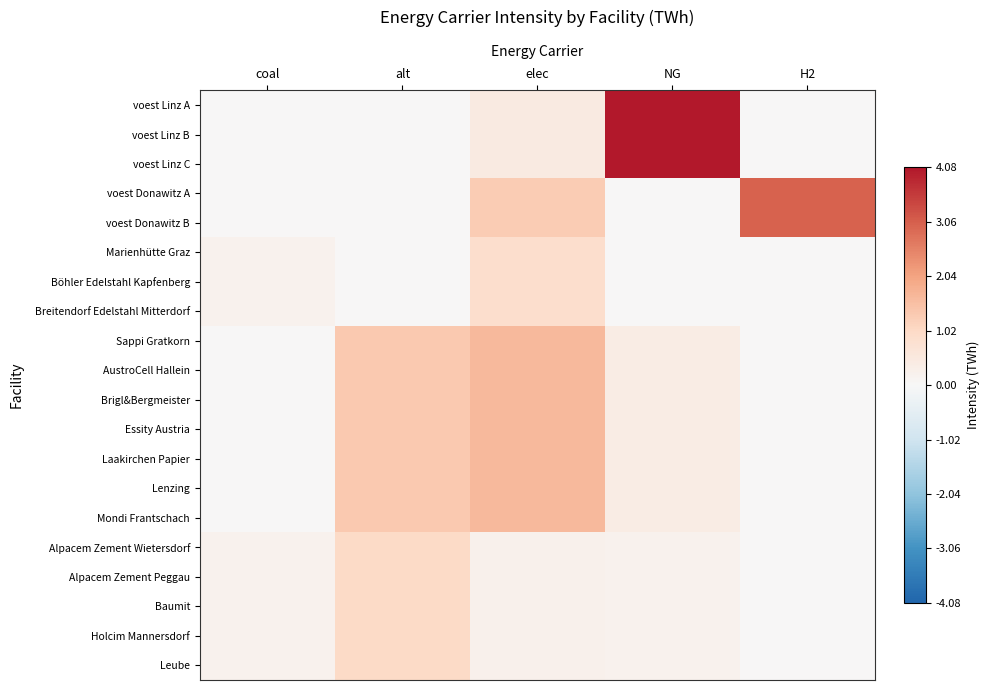

At which category is the sum across all series the highest?

elec